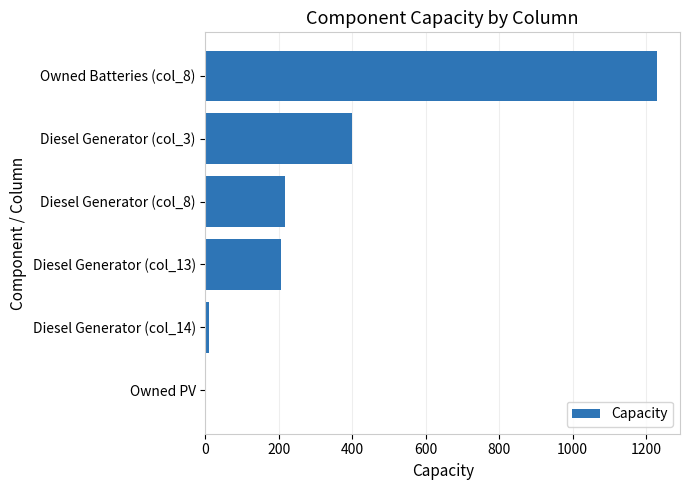

Are the bars horizontal?

Yes